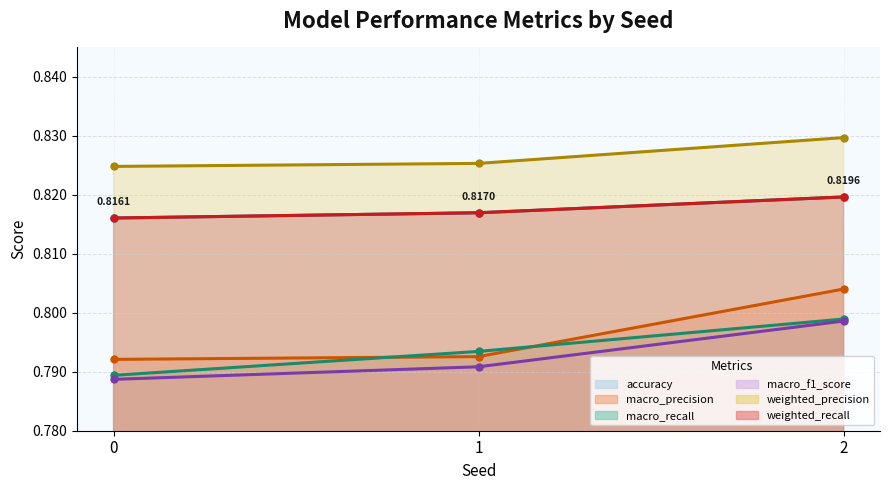

How many weighted_recall values are between 0 and 1?

3